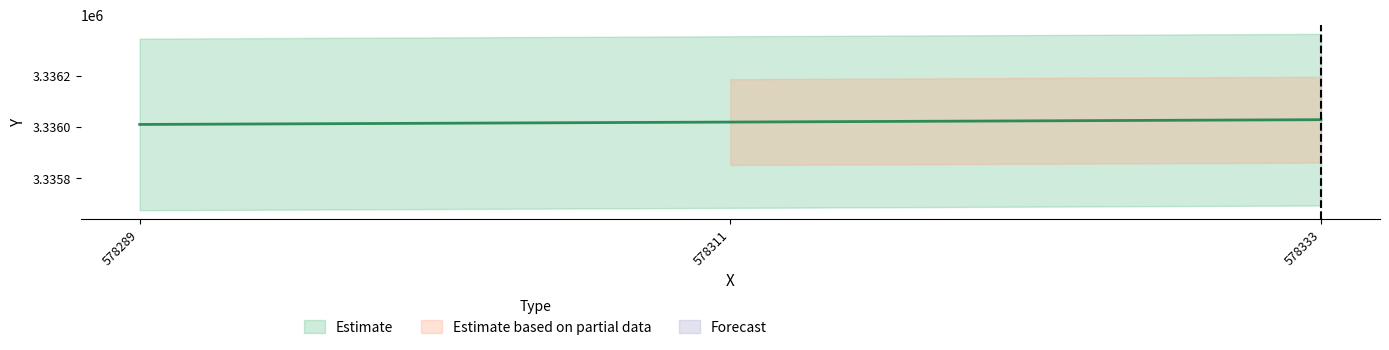

How many lines are shown in the chart?

1